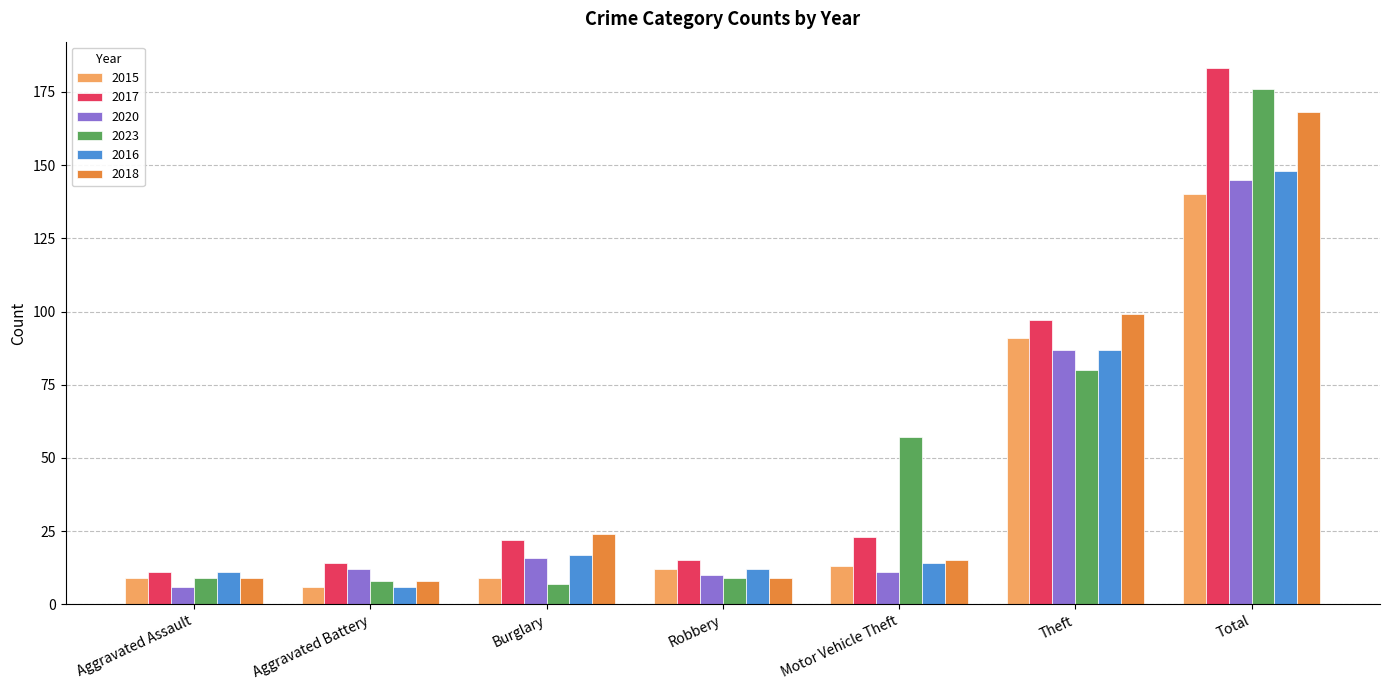

What is the approximate value of 2023 at Aggravated Assault, to the nearest 5?

10